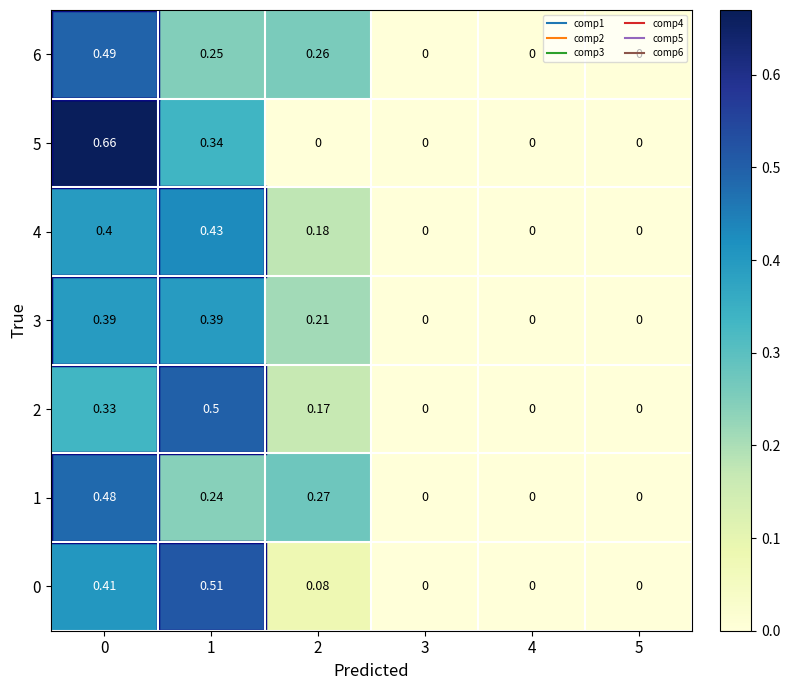

Which series has the largest total across all categories?

4